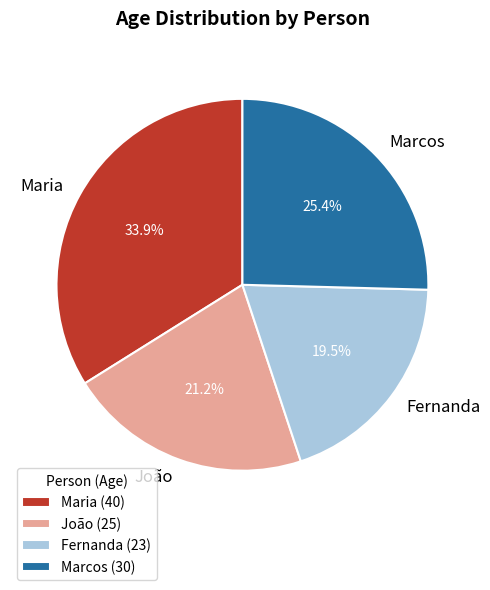

Rank the categories by value from highest to lowest.

Maria, Marcos, João, Fernanda